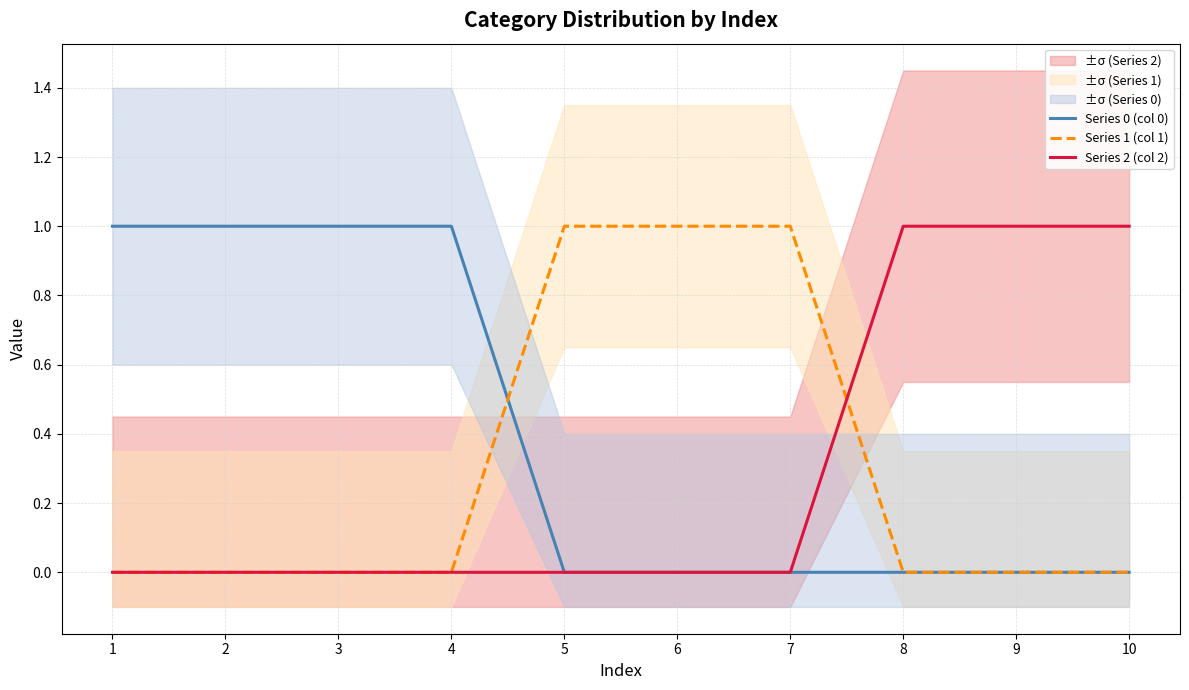

What is the approximate value of Series 2 (col 2) at 8?

1